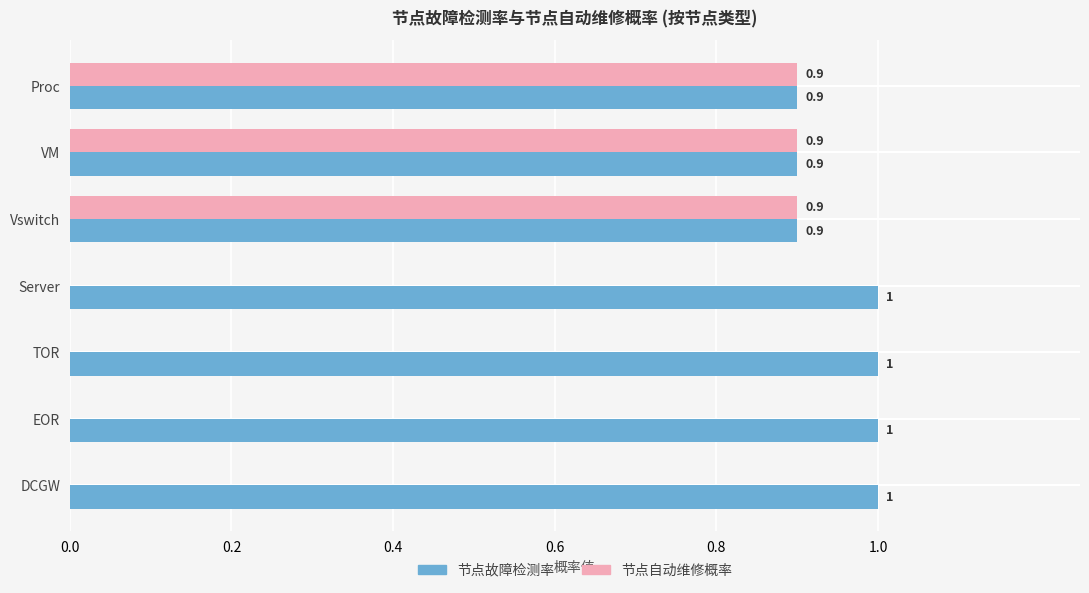

Read the 节点自动维修概率 value at Proc.

0.9